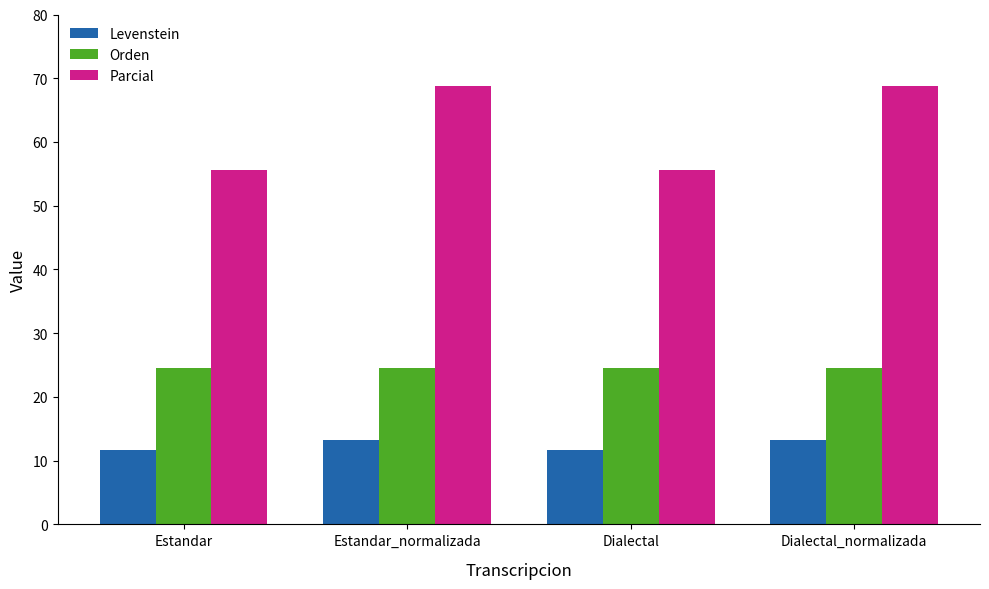

Is the value of Levenstein at Estandar_normalizada greater than the value of Parcial at Dialectal?

No